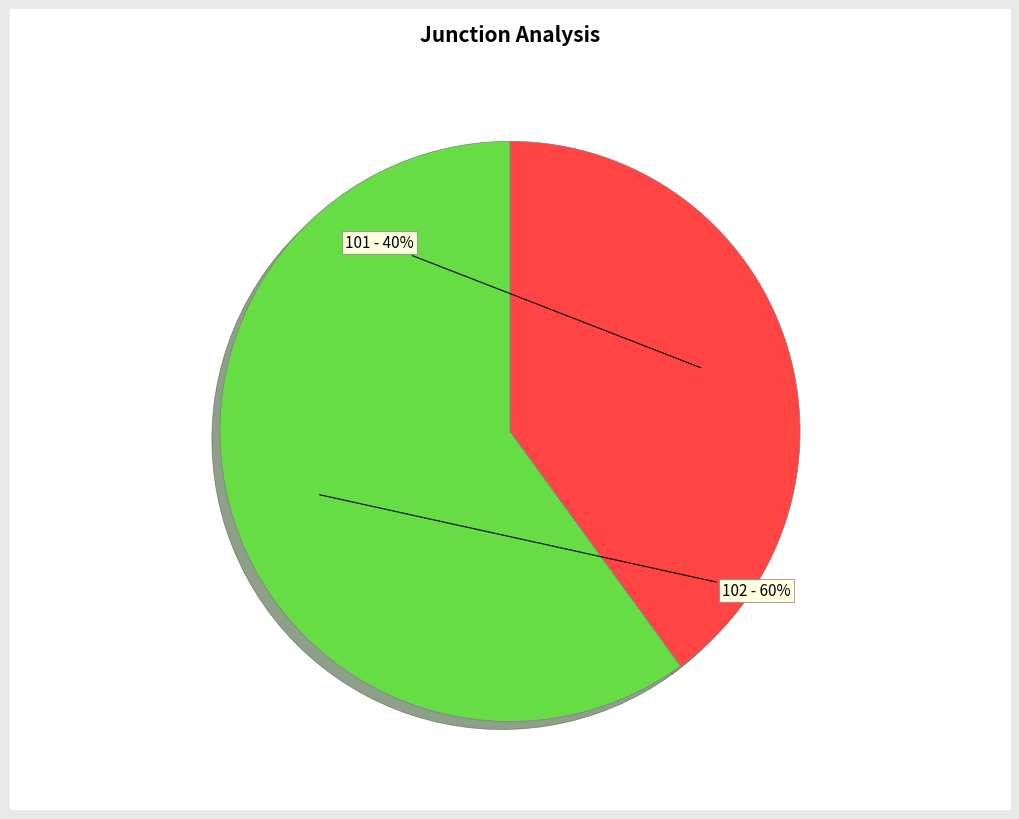

True or false: 101 accounts for 40% of the total.

True